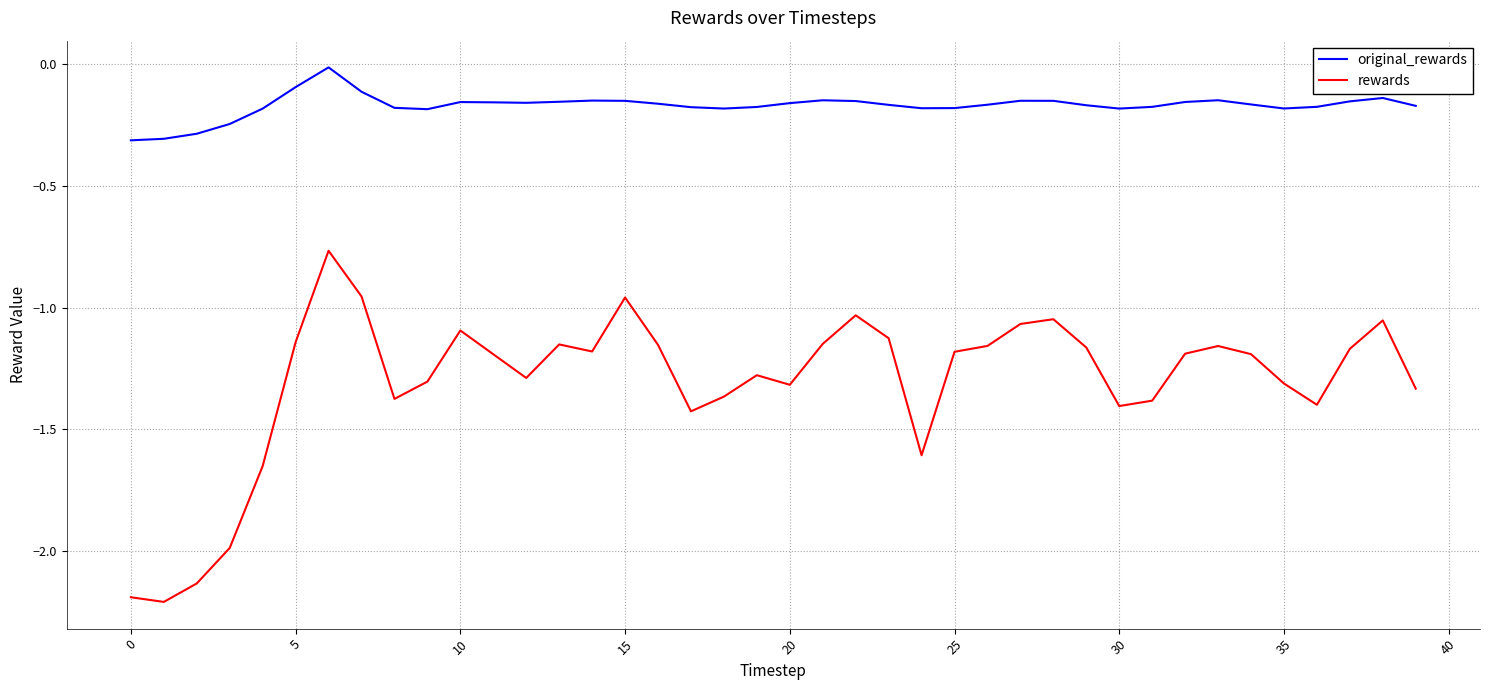

Which series has the largest total across all categories?

original_rewards